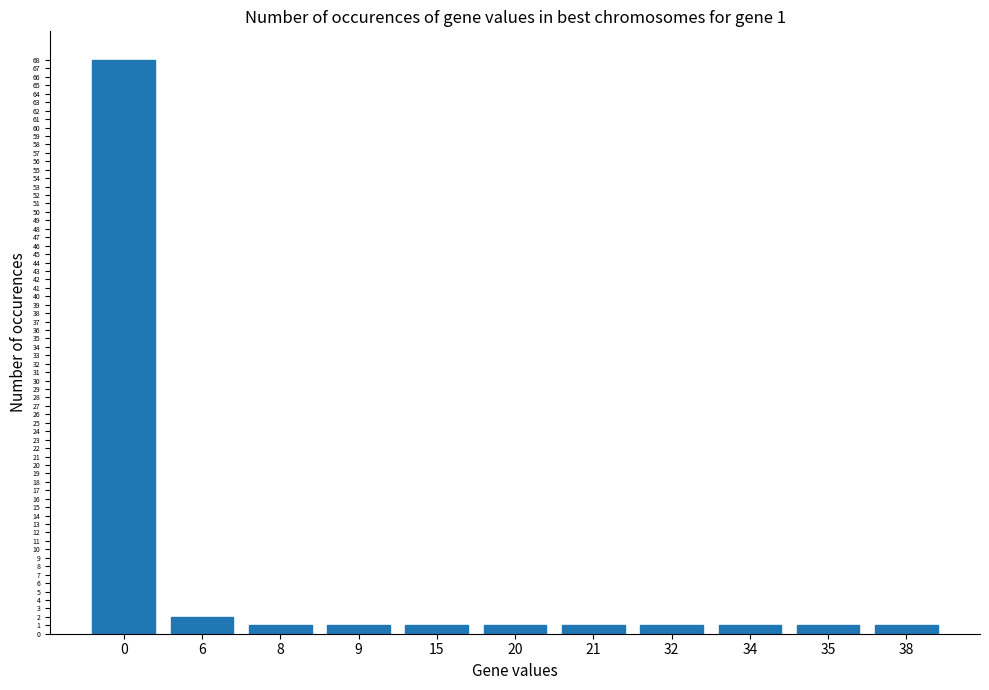

What is the change in value from 0 to 21?

-67